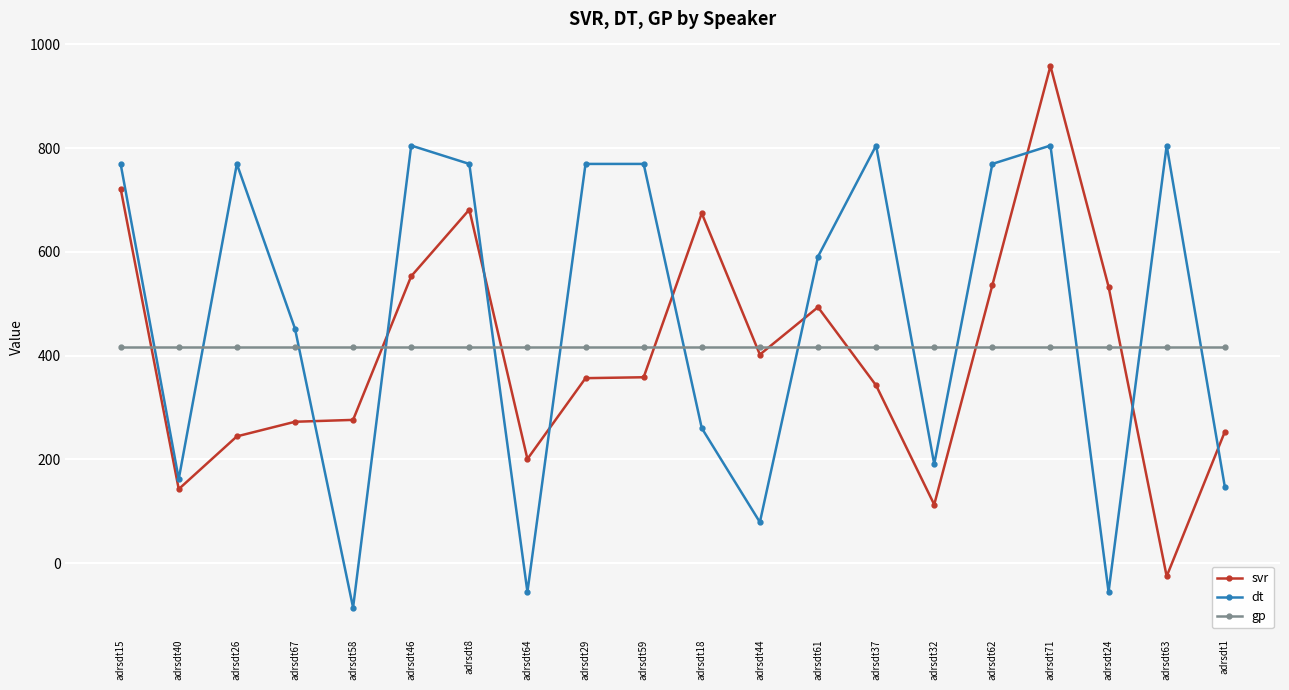

Between adrsdt46 and adrsdt64, which series saw the biggest shift?

dt